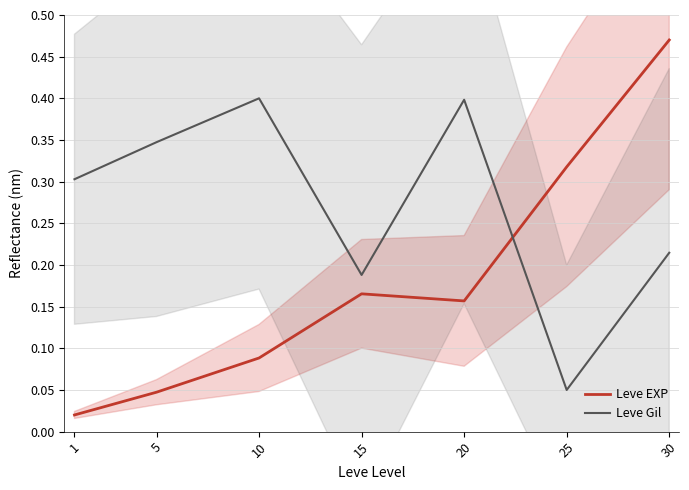

What is the difference between the highest and lowest values at 25?

0.3